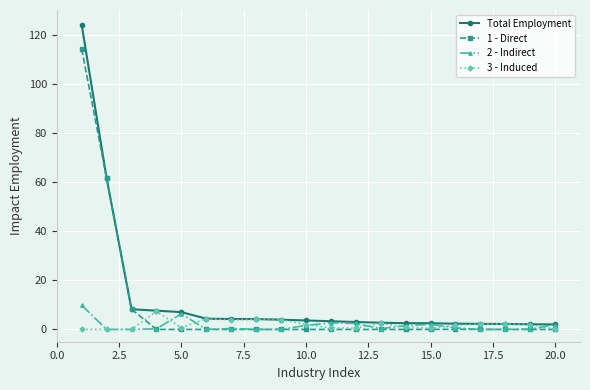

What is the greatest value displayed?

124.0